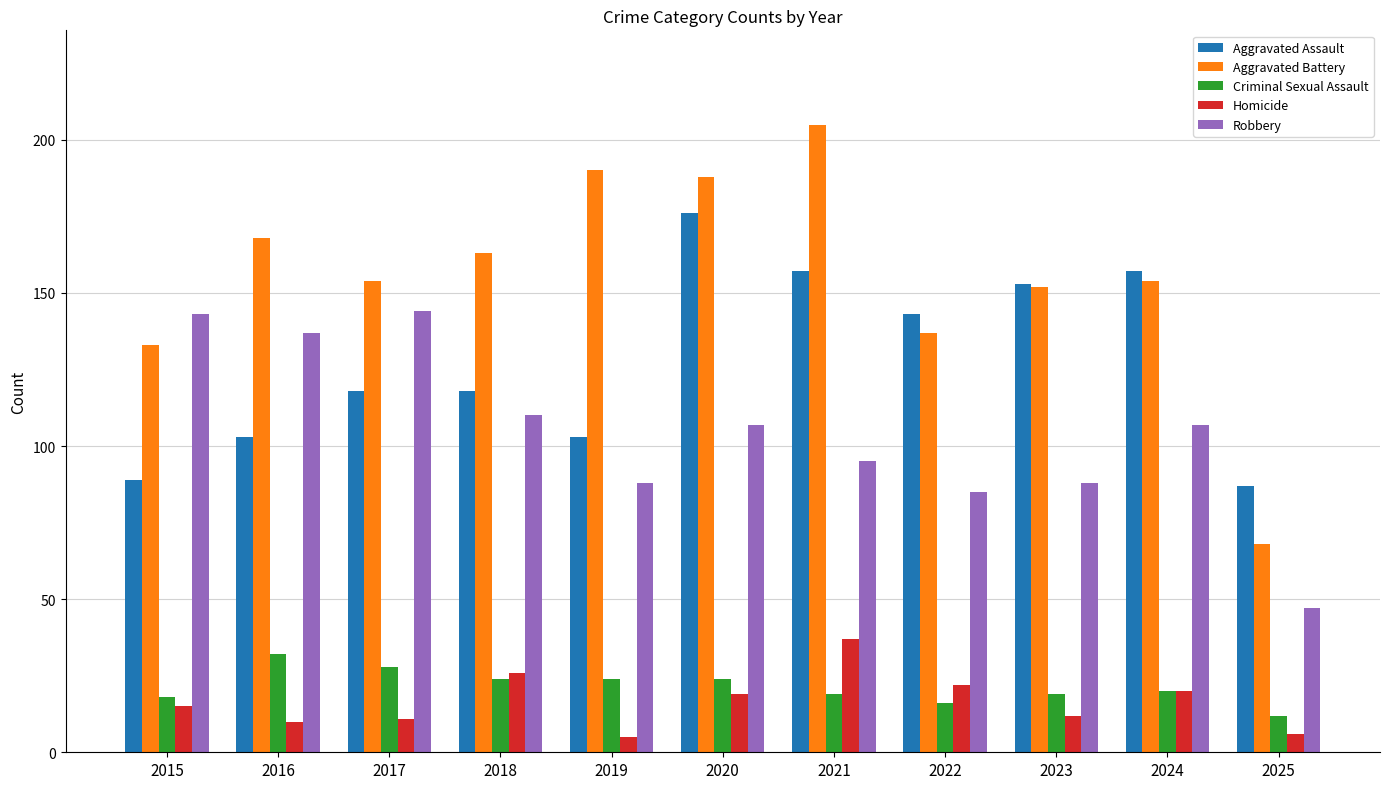

Reading left to right, transcribe all the data shown in this chart.

Aggravated Assault: 89	103	118	118	103	176	157	143	153	157	87
Aggravated Battery: 133	168	154	163	190	188	205	137	152	154	68
Criminal Sexual Assault: 18	32	28	24	24	24	19	16	19	20	12
Homicide: 15	10	11	26	5	19	37	22	12	20	6
Robbery: 143	137	144	110	88	107	95	85	88	107	47